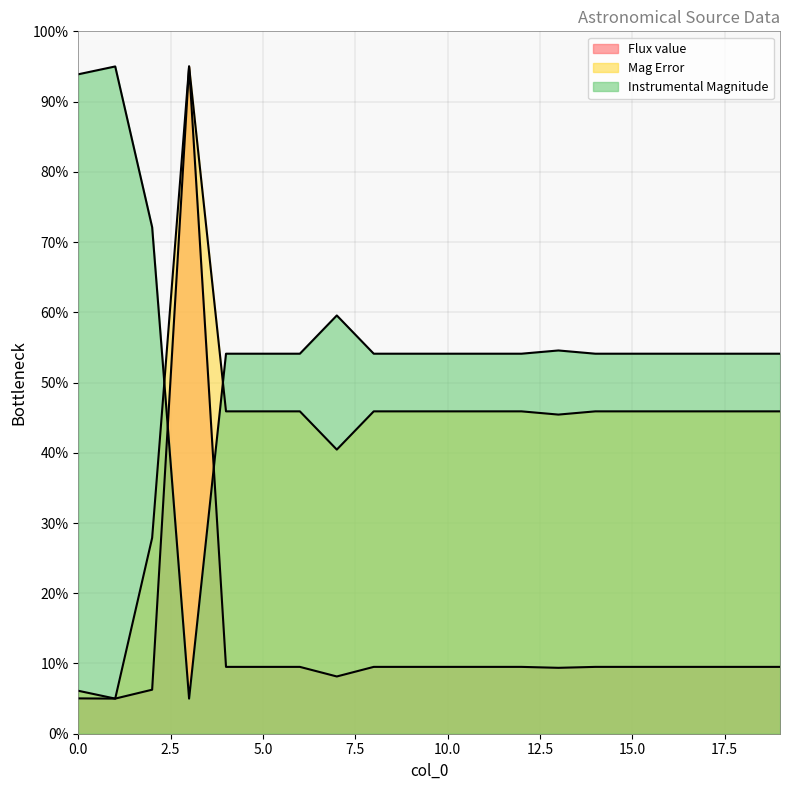

Which label corresponds to the smallest value in the chart?

1